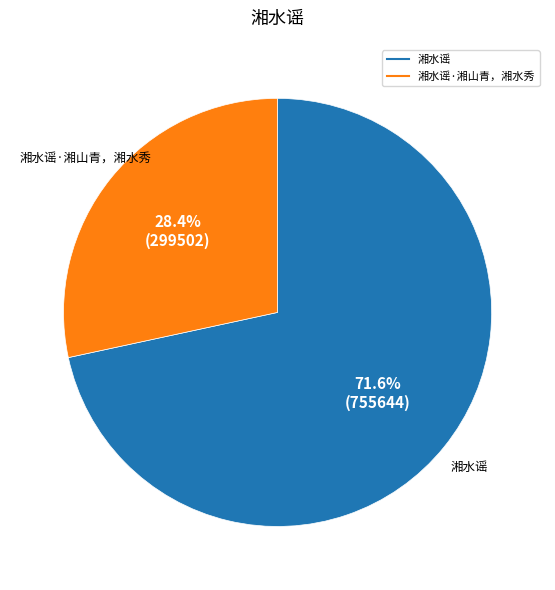

To the nearest percent, what is the average slice percentage?

50%